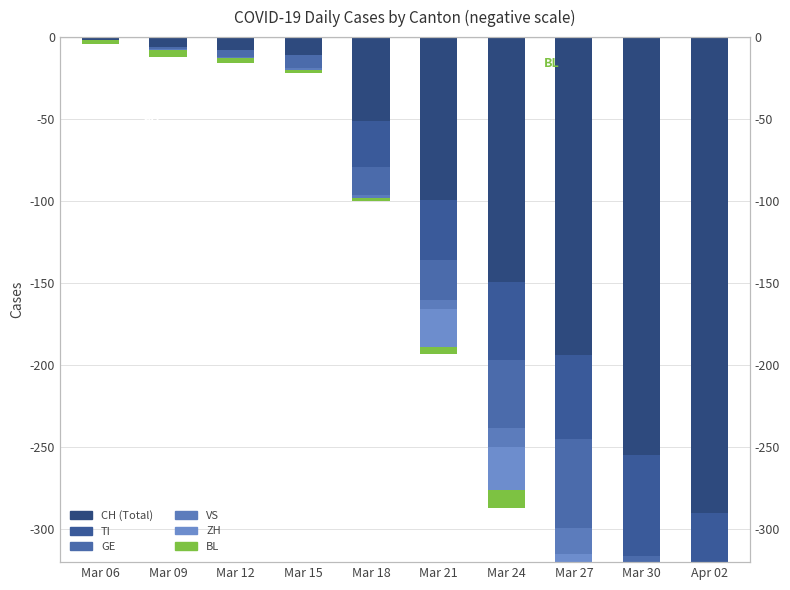

What is the average value of the ZH series?

-19